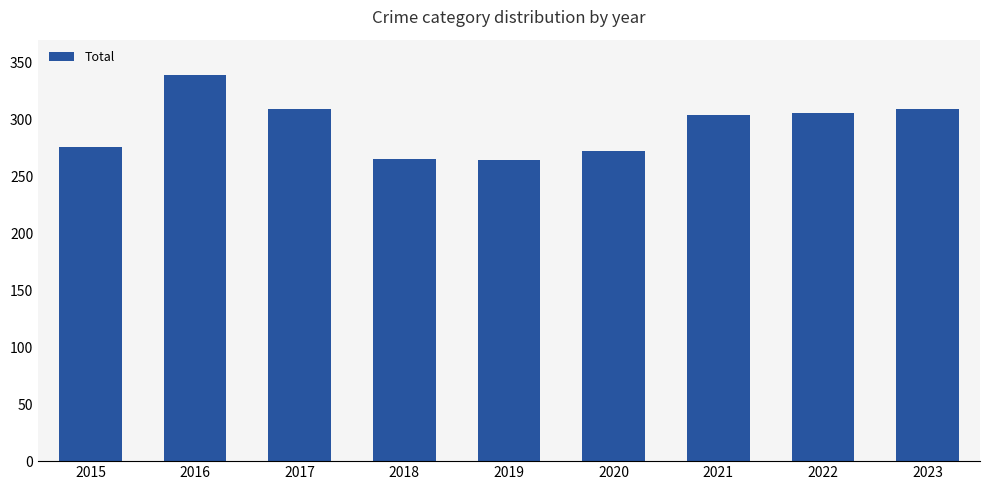

Approximately how many times larger is the value at 2017 compared to 2022?

1.0